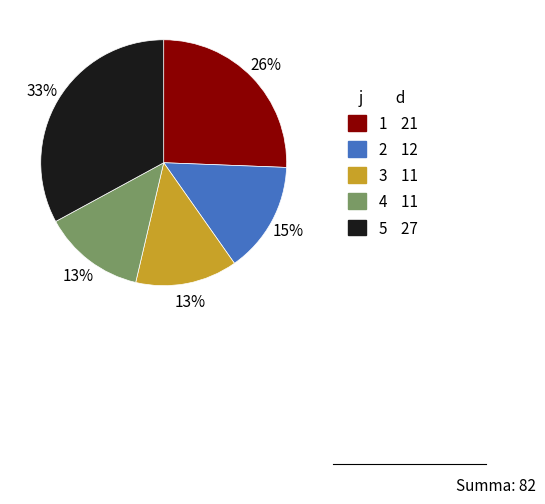

Is it true that 5 is 41% of the pie?

False